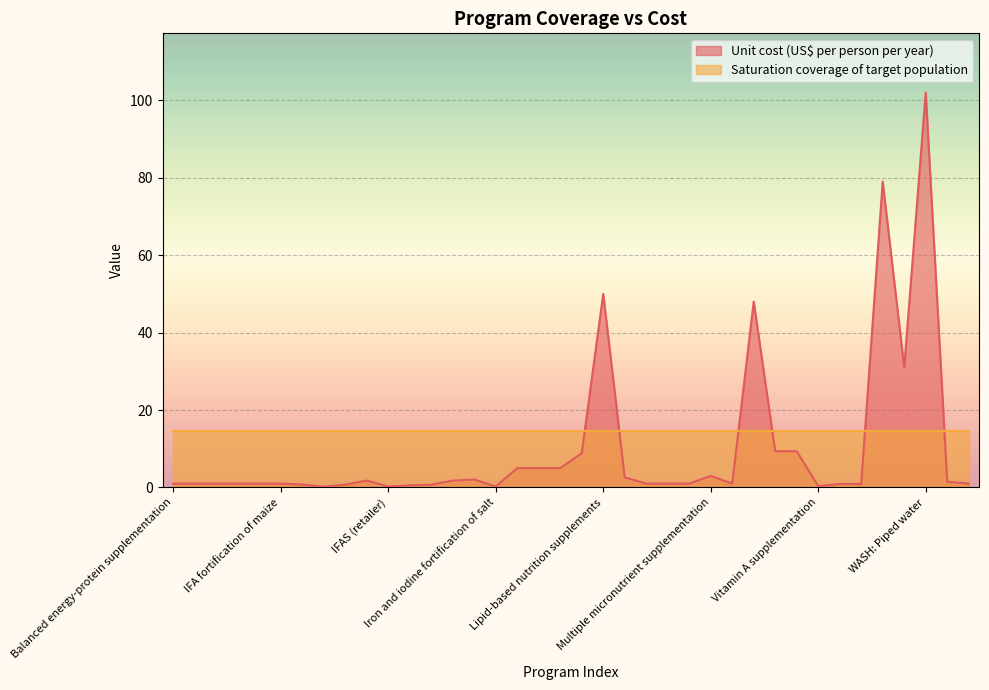

Reading right to left, extract all data points from this chart.

Zinc supplementation=1.0	Zinc for treatment + ORS=1.5	WASH: Piped water=102.0	WASH: Improved water source=31.0	WASH: Improved sanitation=79.0	WASH: Hygenic disposal=0.9	WASH: Handwashing=0.9	Vitamin A supplementation=0.3	Management of MAM=9.4	Treatment of SAM=9.4	Public provision of complementary foods=48.0	Oral rehydration salts=1.0	Multiple micronutrient supplementation=3.0	Micronutrient powders=1.0	Mg for pre-eclampsia=1.0	Mg for eclampsia=1.0	Long-lasting insecticide-treated bednets=2.6	Lipid-based nutrition supplements=50.0	Kangaroo mother care=8.8	IYCF 3=5.0	IYCF 2=5.0	IYCF 1=5.0	Iron and iodine fortification of salt=0.2	IPTp=2.1	IFAS for pregnant women (health facility)=1.8	IFAS for pregnant women (community)=0.7	IFAS (school)=0.6	IFAS (retailer)=0.2	IFAS (health facility)=1.8	IFAS (community)=0.7	IFA fortification of wheat flour=0.2	IFA fortification of rice=0.8	IFA fortification of maize=1.0	Family planning=1.0	Delayed cord clamping=1.0	Cash transfers=1.0	Calcium supplementation=1.0	Balanced energy-protein supplementation=1.0